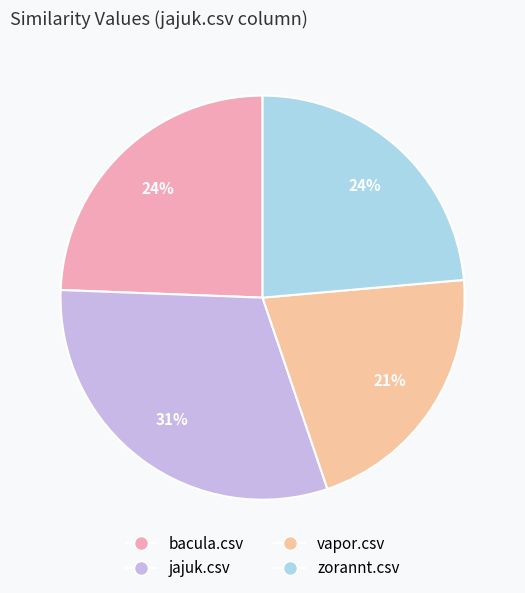

What percentage is the jajuk.csv slice, to the nearest percent?

31%